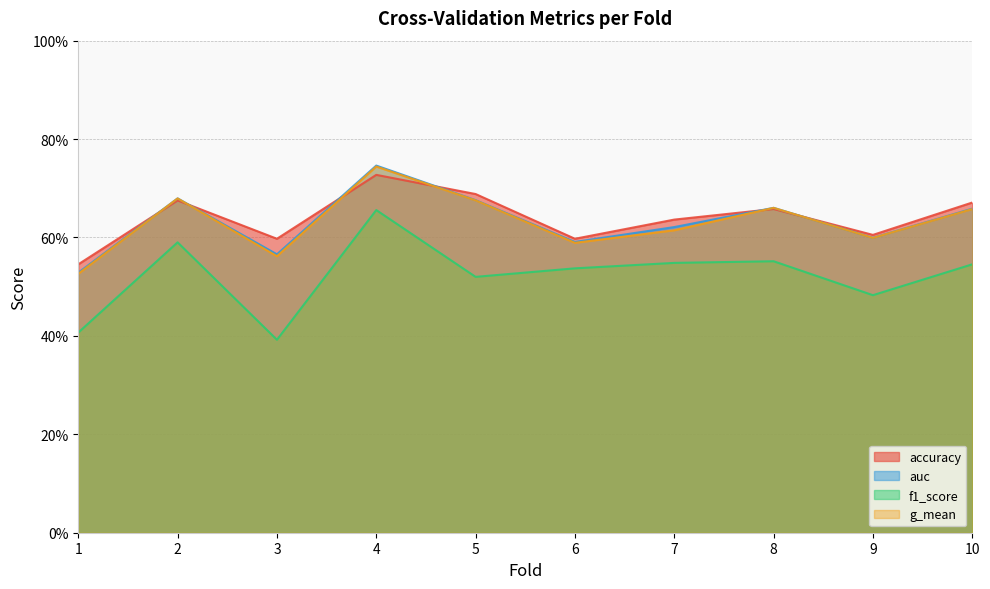

At which label is auc closest to 0?

1